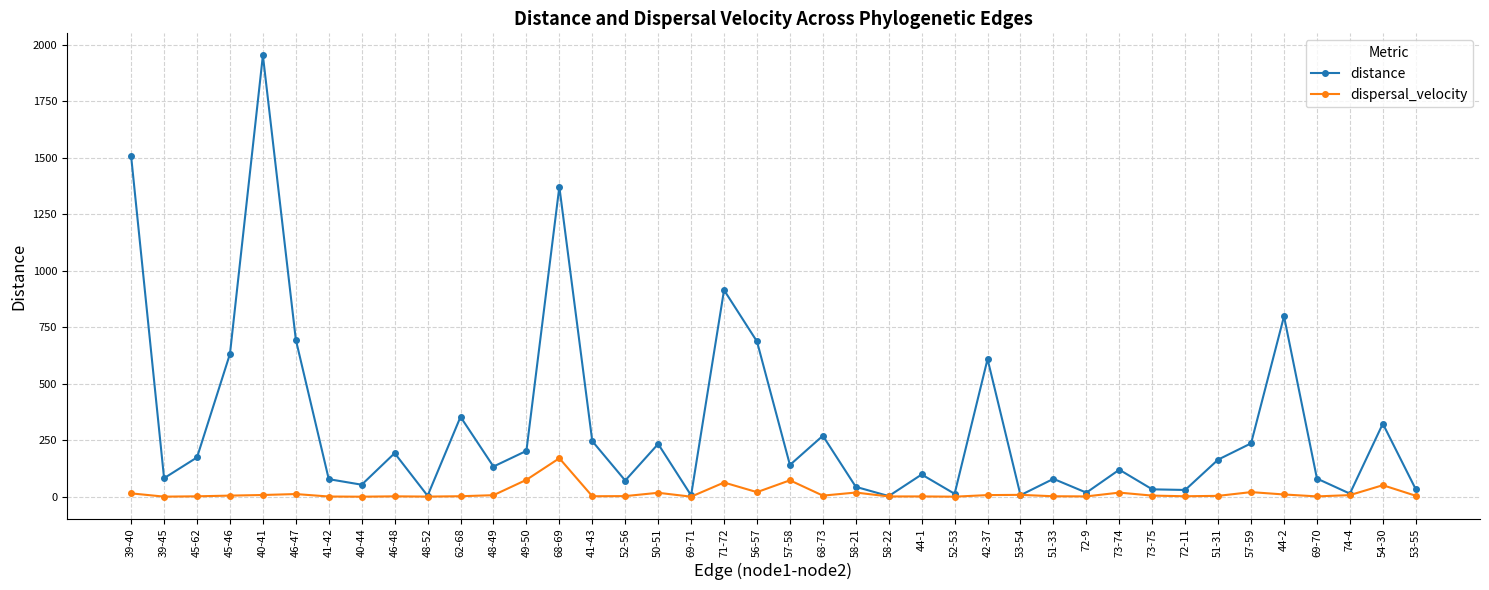

In dispersal_velocity, how many points are lower than both neighbors (excluding endpoints)?

12